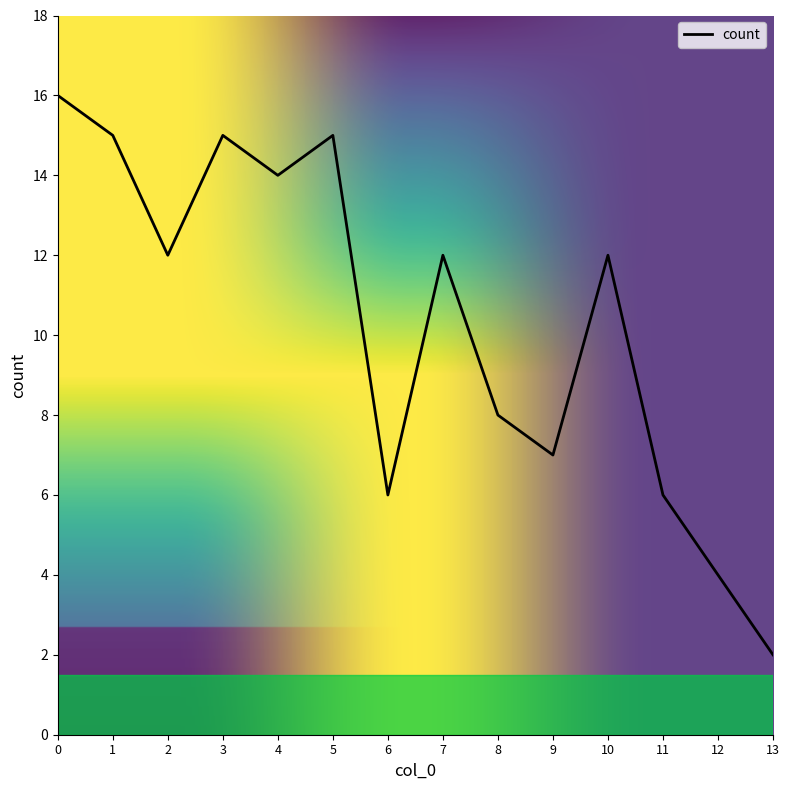

Which label corresponds to the smallest value in the chart?

13